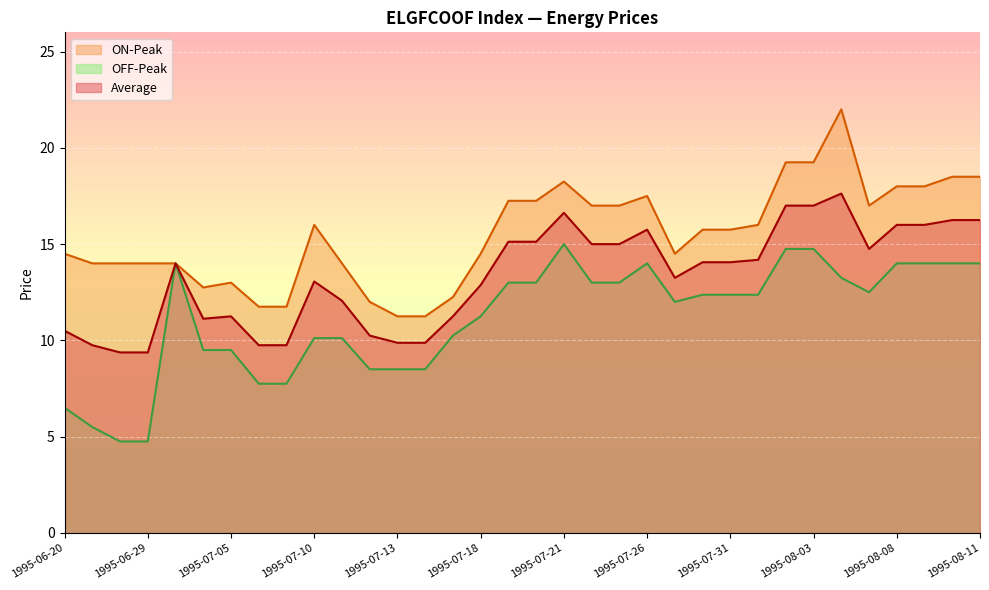

How many lines are shown in the chart?

3